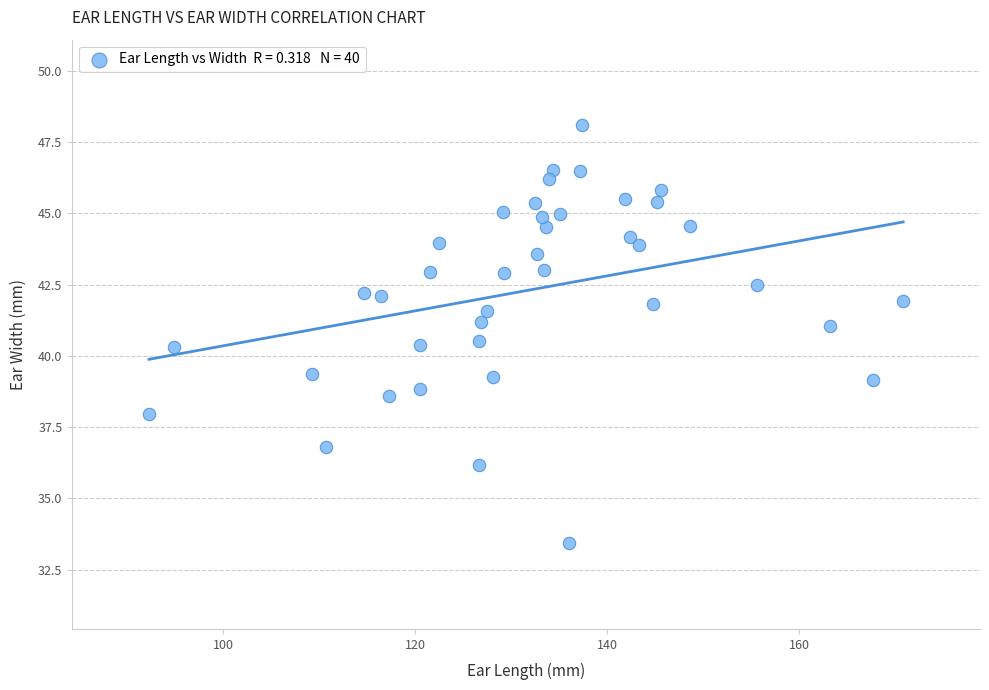

What is the range of Y values (max minus min)?

14.7